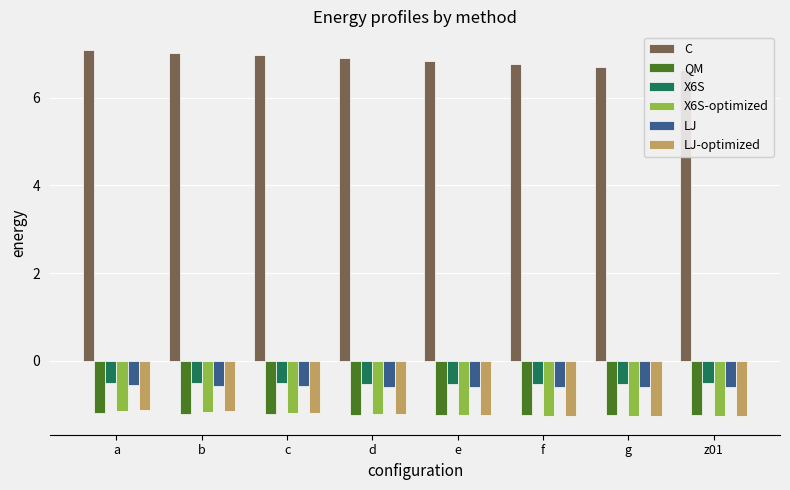

Reading left to right, transcribe all the data shown in this chart.

C: a=7.1	b=7.0	c=7.0	d=6.9	e=6.8	f=6.8	g=6.7	z01=6.6
QM: a=-1.2	b=-1.2	c=-1.2	d=-1.2	e=-1.2	f=-1.2	g=-1.2	z01=-1.2
X6S: a=-0.5	b=-0.5	c=-0.5	d=-0.5	e=-0.5	f=-0.5	g=-0.5	z01=-0.5
X6S-optimized: a=-1.1	b=-1.2	c=-1.2	d=-1.2	e=-1.2	f=-1.3	g=-1.3	z01=-1.3
LJ: a=-0.6	b=-0.6	c=-0.6	d=-0.6	e=-0.6	f=-0.6	g=-0.6	z01=-0.6
LJ-optimized: a=-1.1	b=-1.2	c=-1.2	d=-1.2	e=-1.2	f=-1.3	g=-1.3	z01=-1.3